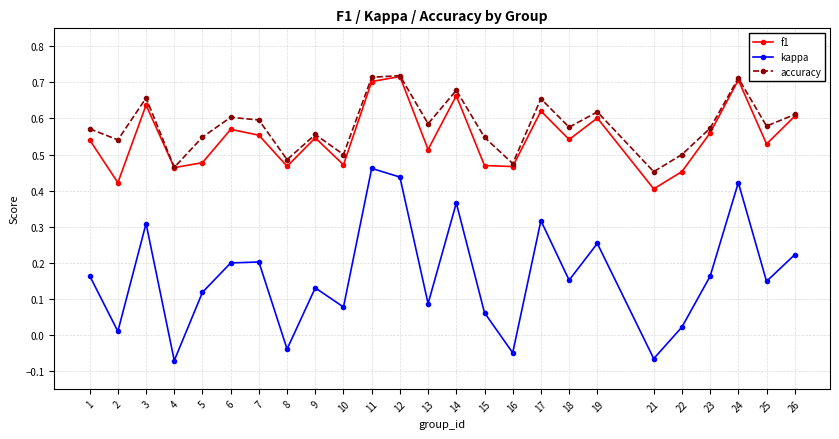

At which label does kappa first exceed 0?

1